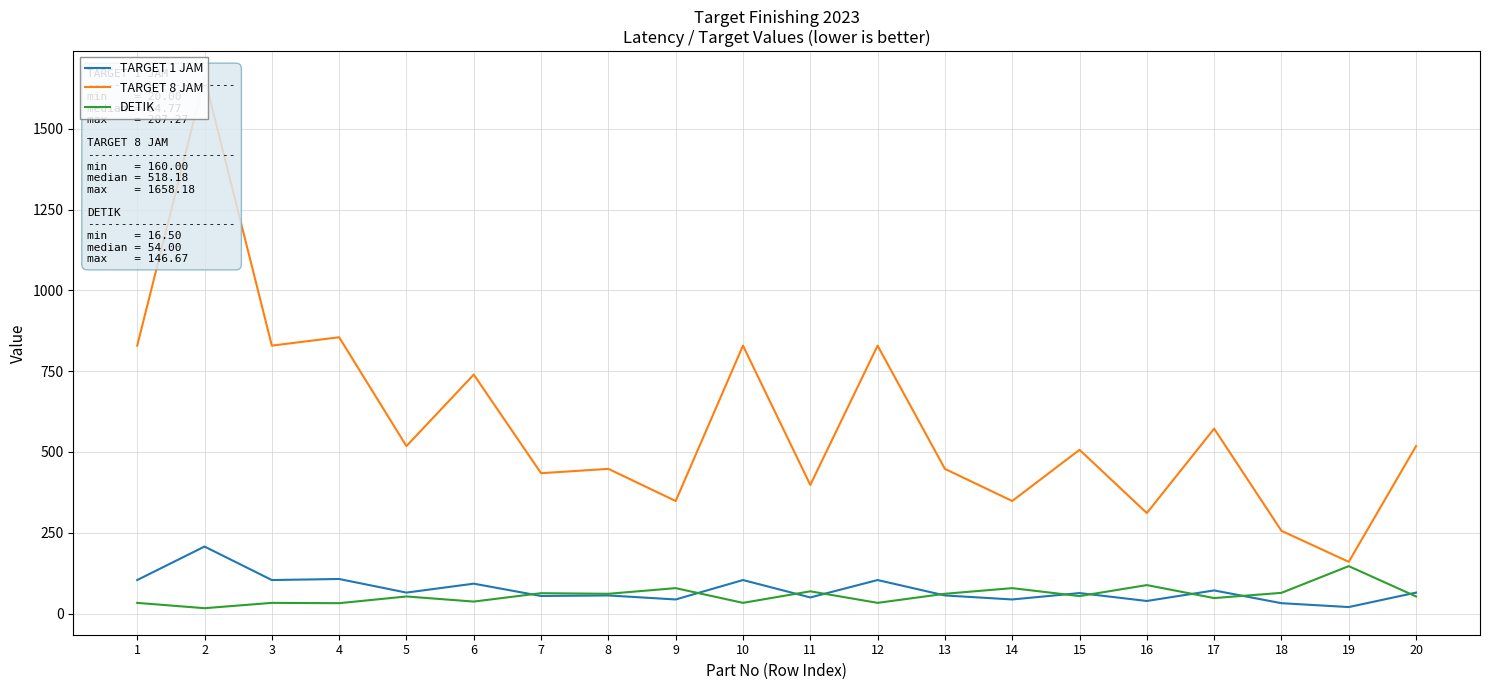

At how many categories does at least one series exceed 1632?

1